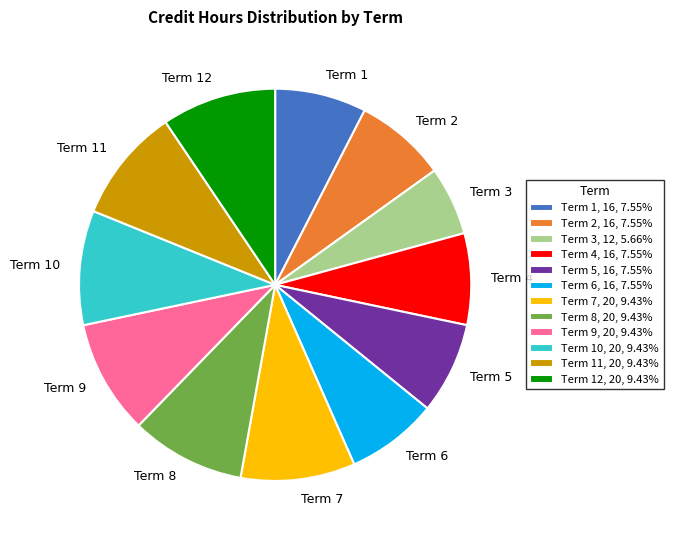

What is the ratio of the value at Term 2, 16, 7.55% to the value at Term 8, 20, 9.43%?

0.8